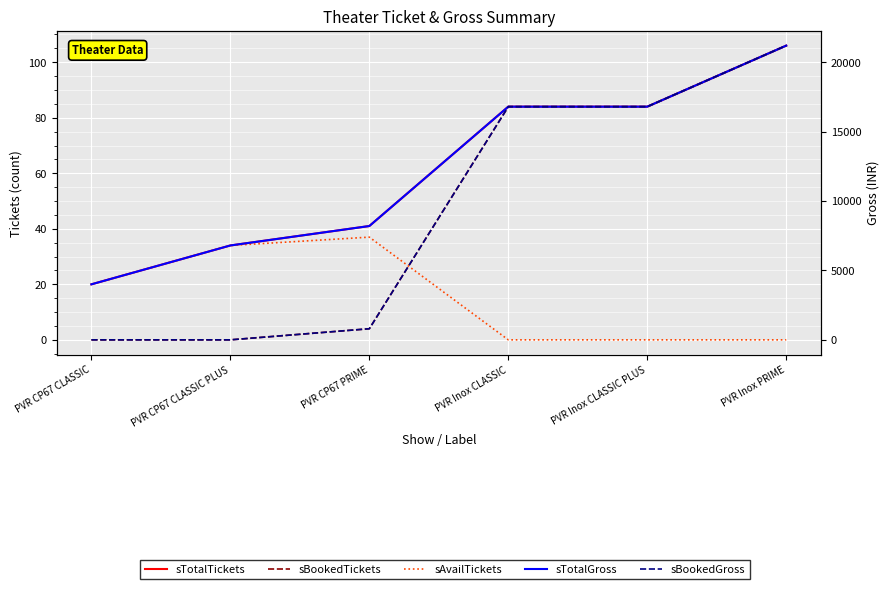

Which has a higher value, PVR Inox CLASSIC or PVR Inox PRIME?

PVR Inox PRIME